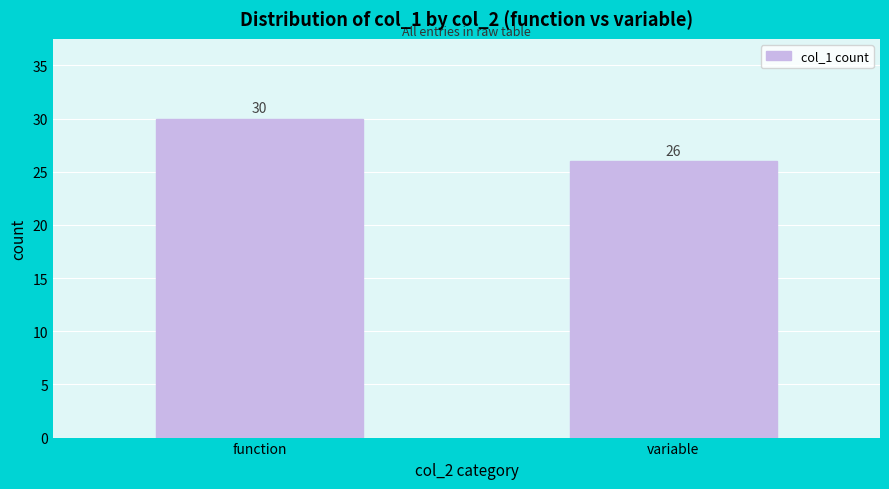

Reading left to right, what are all the values shown in this chart?

30	26